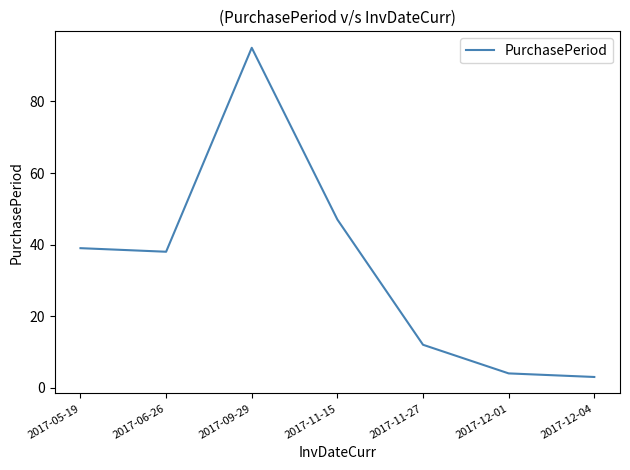

The chart shows a value of 95 at 2017-09-29. True or false?

True